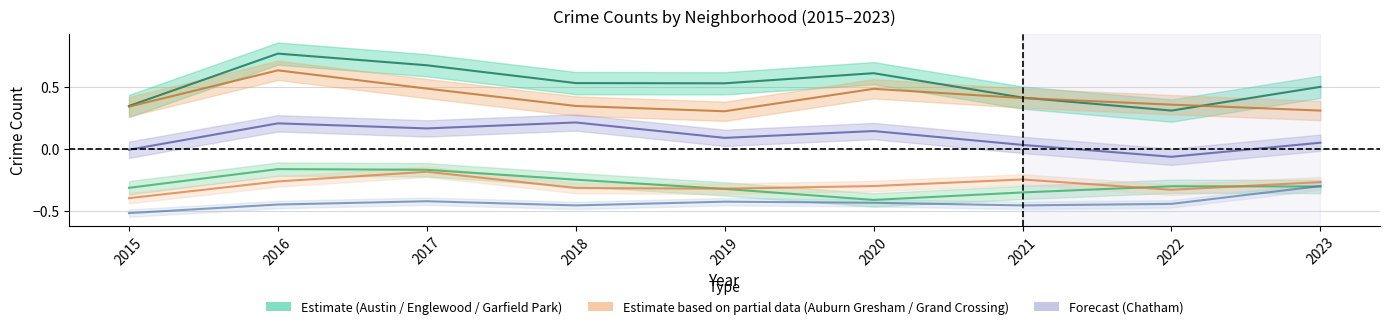

List the series in order of their peak value, lowest first.

Chatham, Grand Crossing, Auburn Gresham, Garfield Park, Englewood, Austin